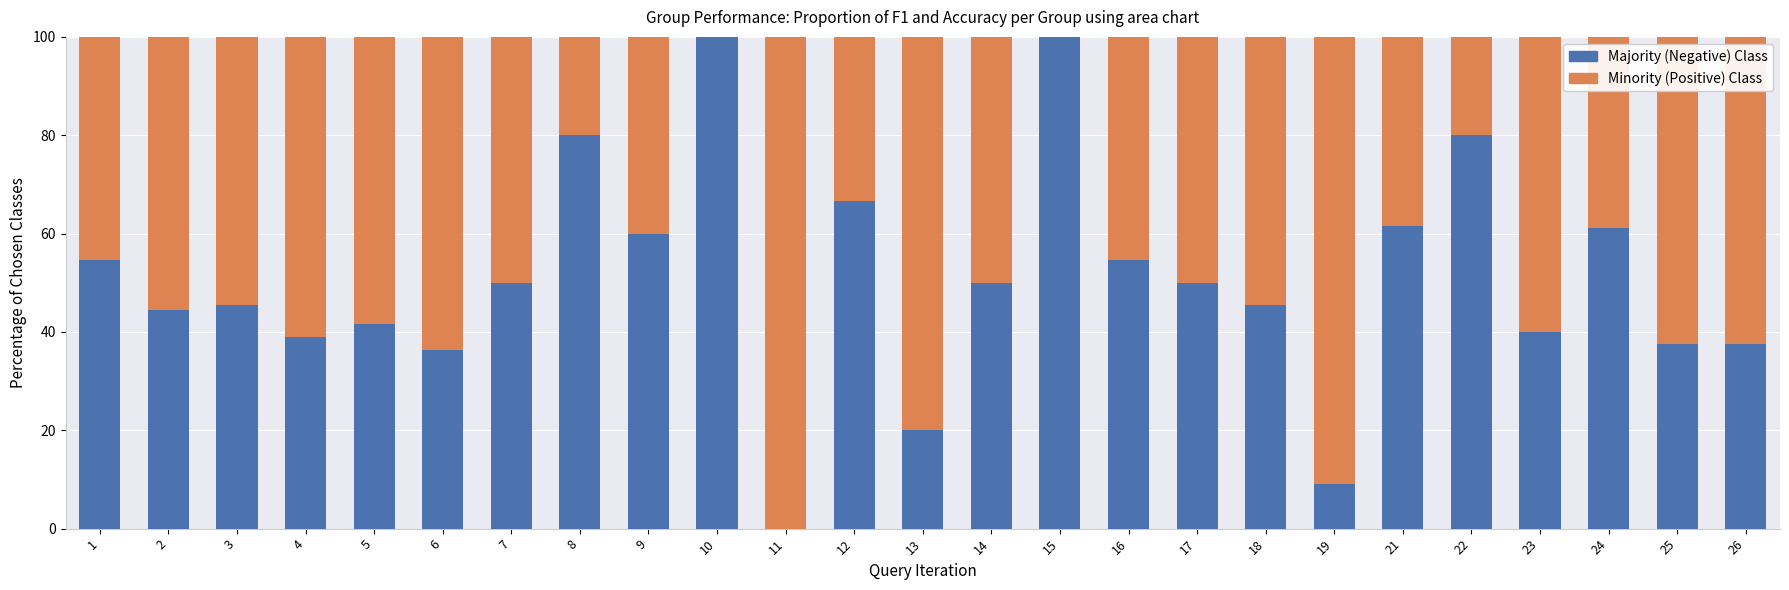

Are the bars horizontal?

No